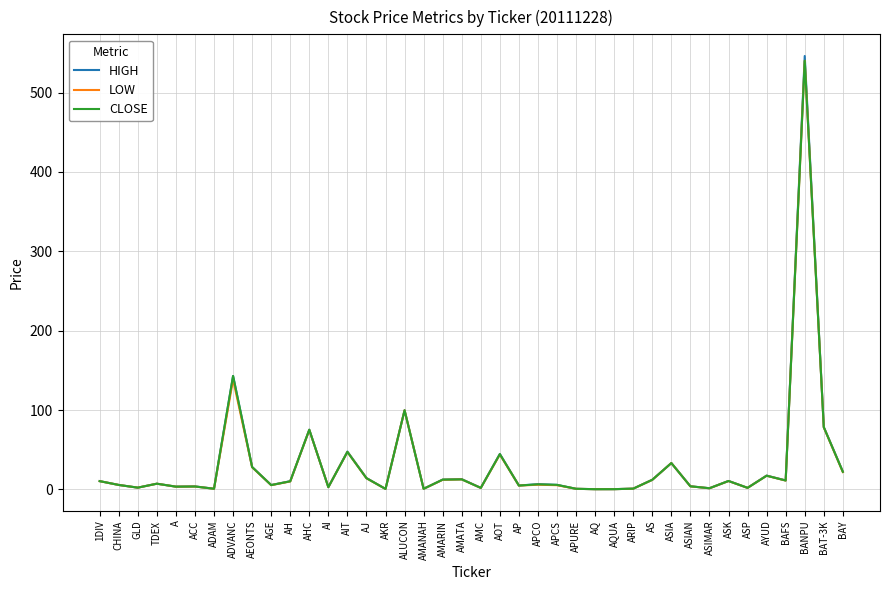

Rank the series by their average value, from lowest to highest.

LOW, CLOSE, HIGH